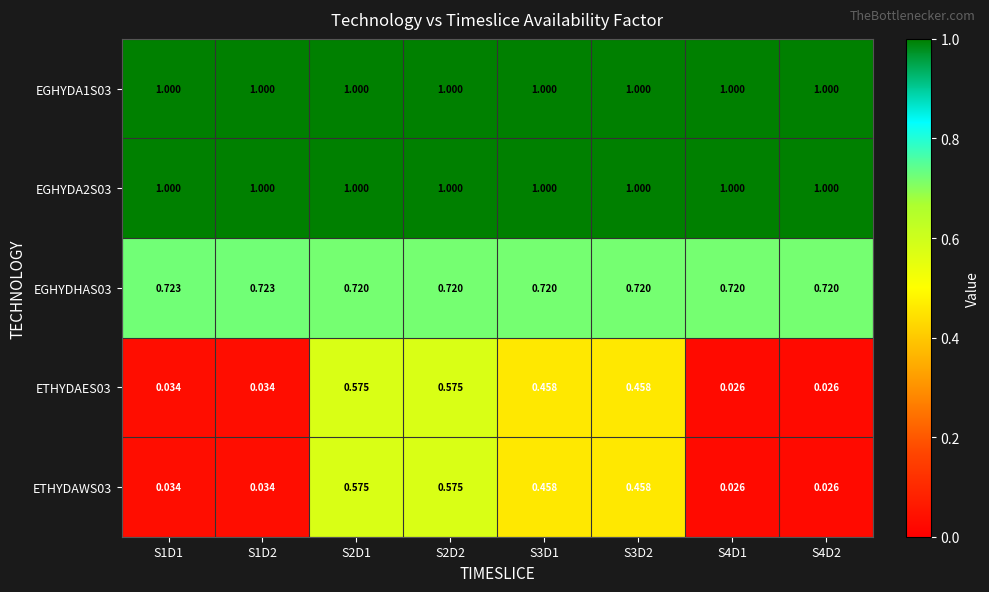

Is the value of ETHYDAWS03 at S3D2 greater than the value of EGHYDA2S03 at S2D2?

No